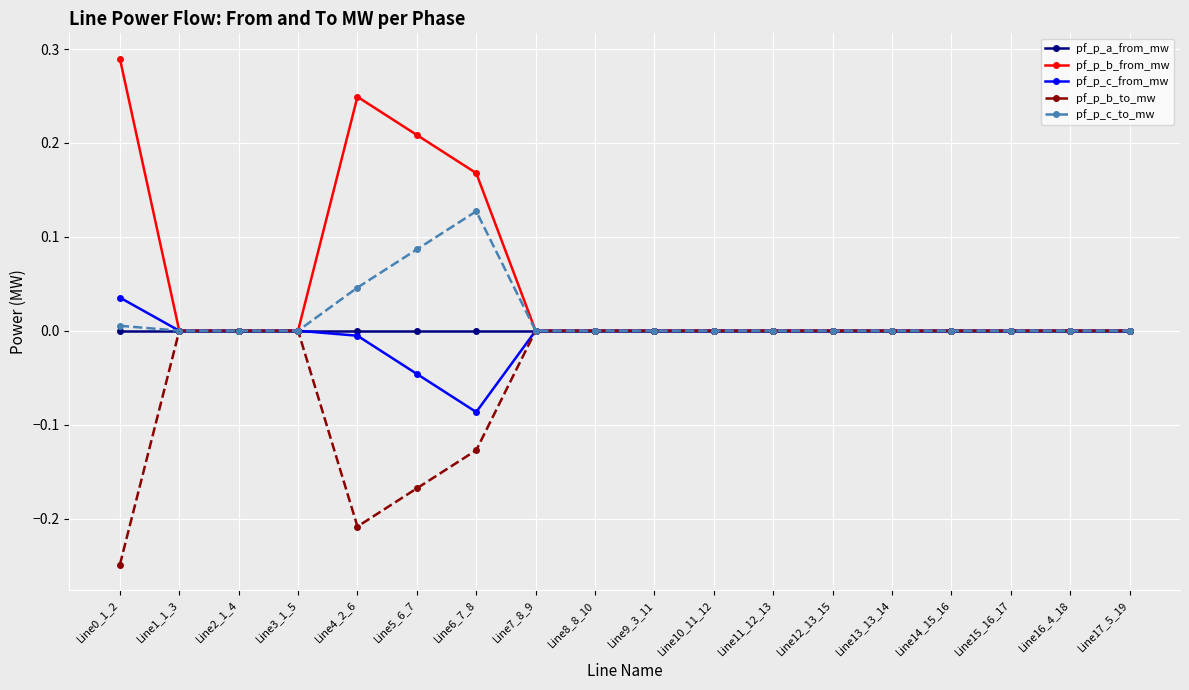

Rank the series at Line5_6_7 from lowest to highest value.

pf_p_b_to_mw, pf_p_c_from_mw, pf_p_a_from_mw, pf_p_c_to_mw, pf_p_b_from_mw